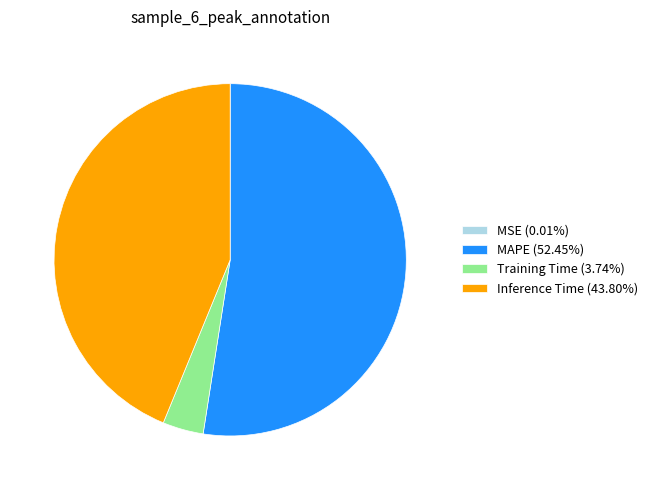

Is there a majority slice in this chart?

Yes